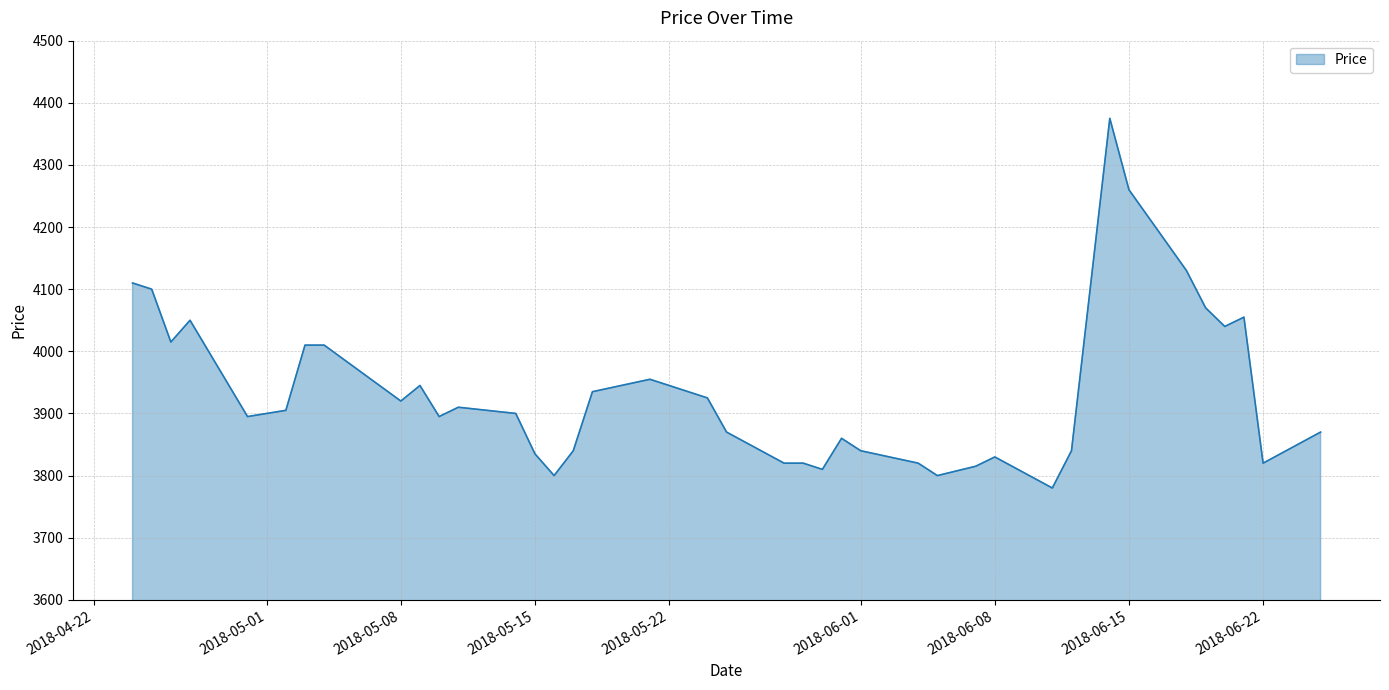

What is the sum of all values?

157415